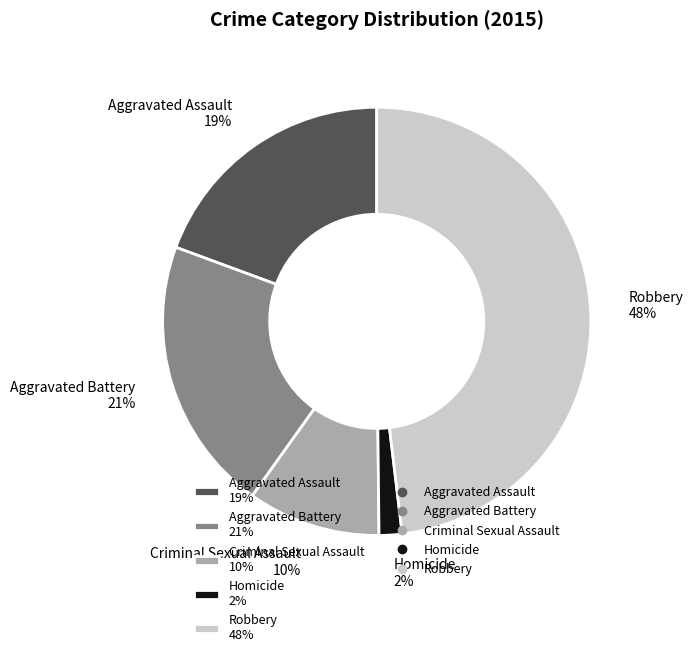

To the nearest percent, what percentage of the pie is Homicide?

2%